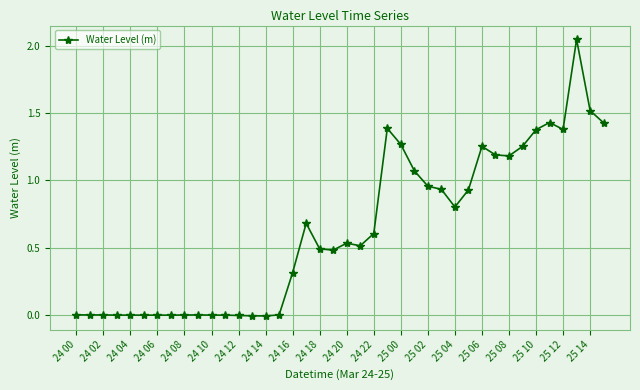

What is the sum of all values?

25.0